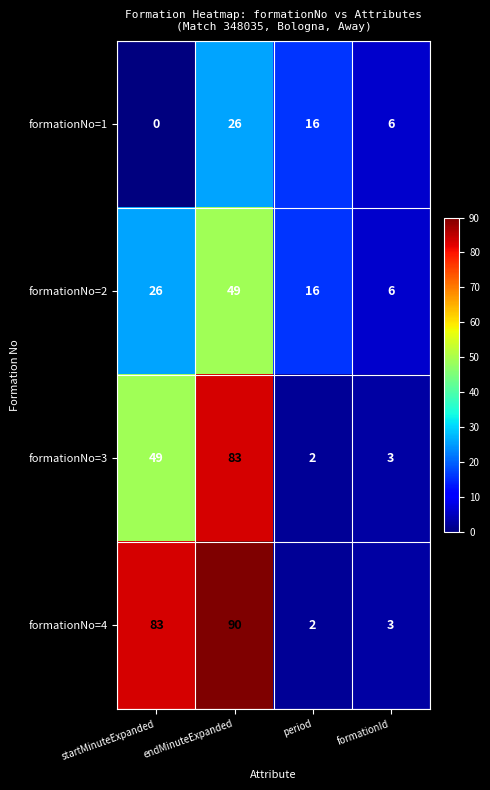

What is the difference between the maximum and second lowest values in the formationNo=4 series?

87